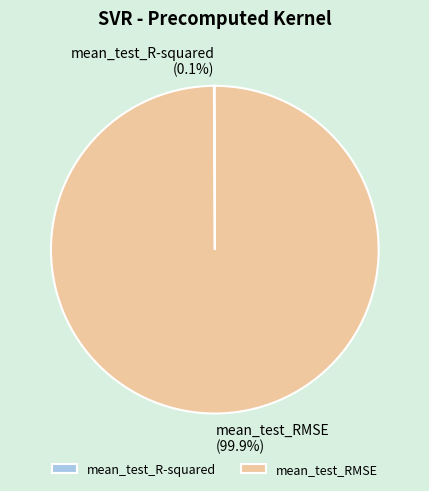

Does mean_test_RMSE account for over 50% of the chart?

Yes